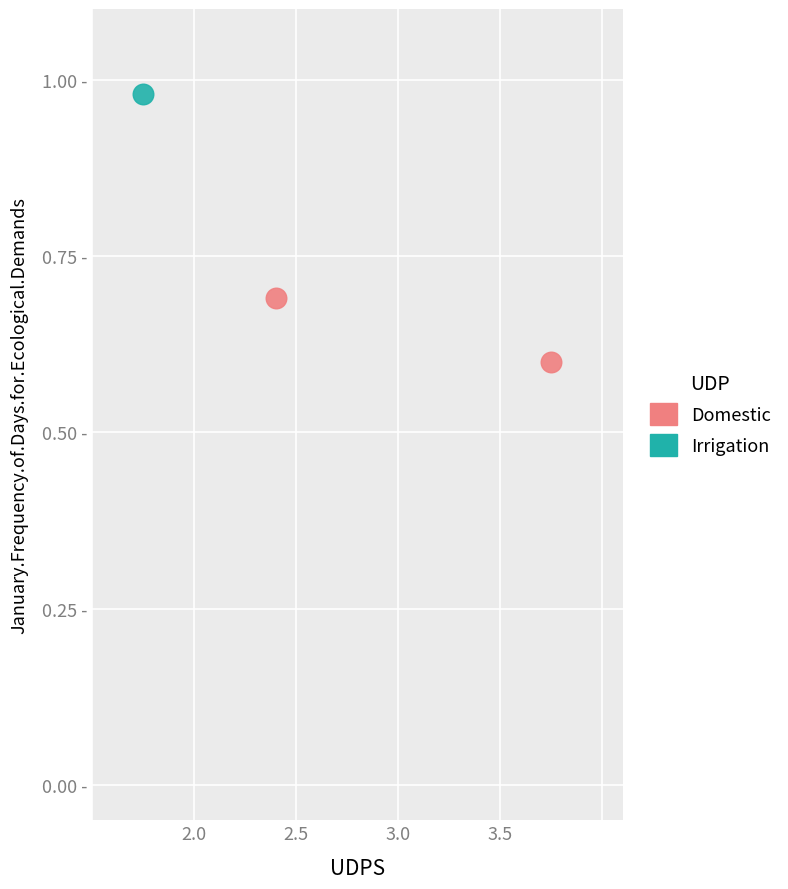

What are all the series names shown in the legend?

Domestic, Irrigation